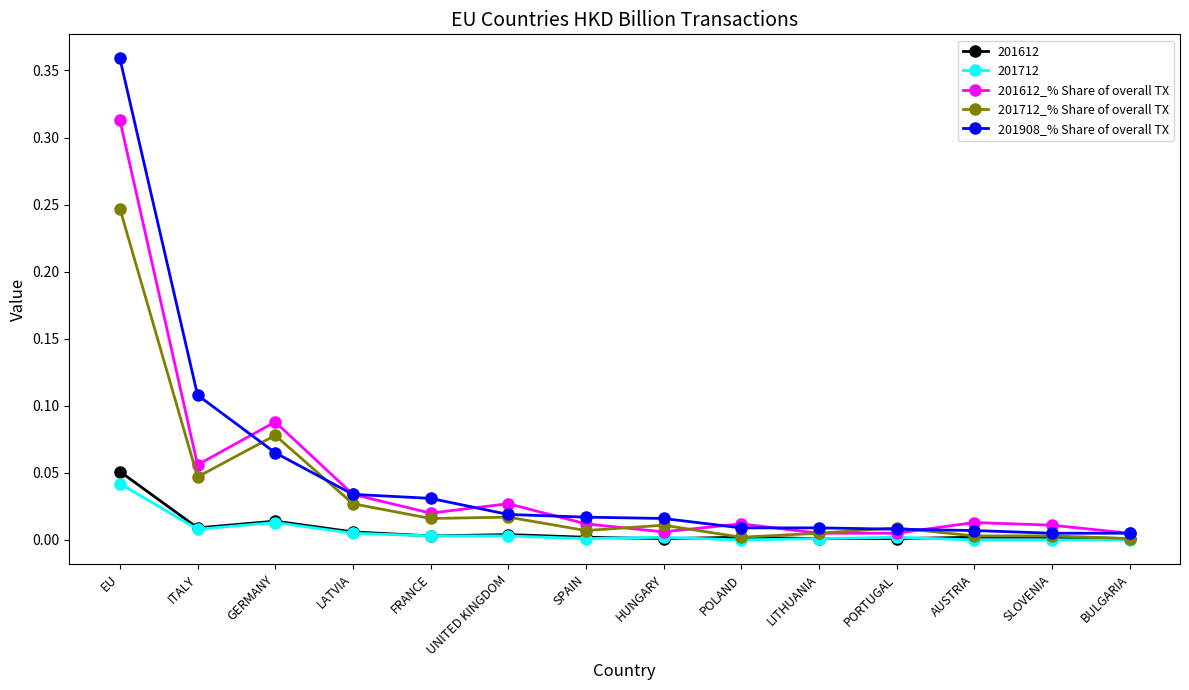

True or false: 201612_% Share of overall TX and 201908_% Share of overall TX cross at least once.

True